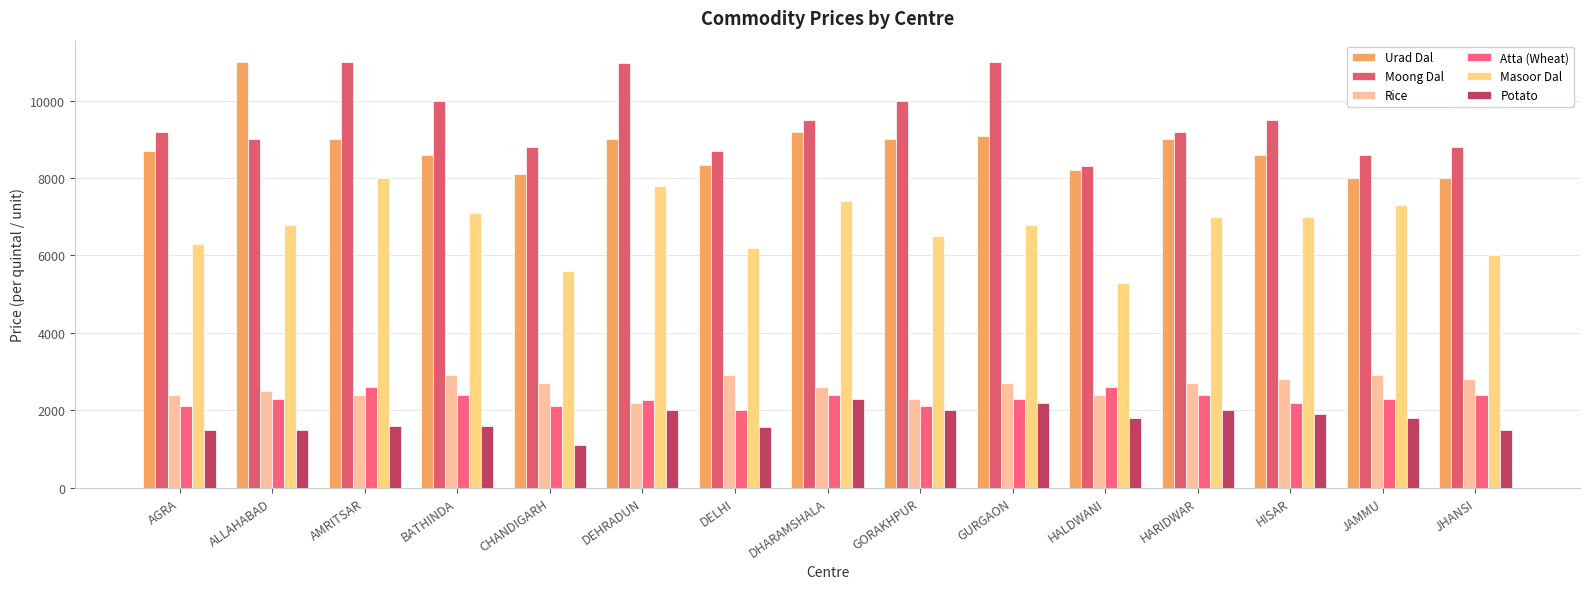

Is the value of Urad Dal at HARIDWAR greater than the value of Potato at JAMMU?

Yes